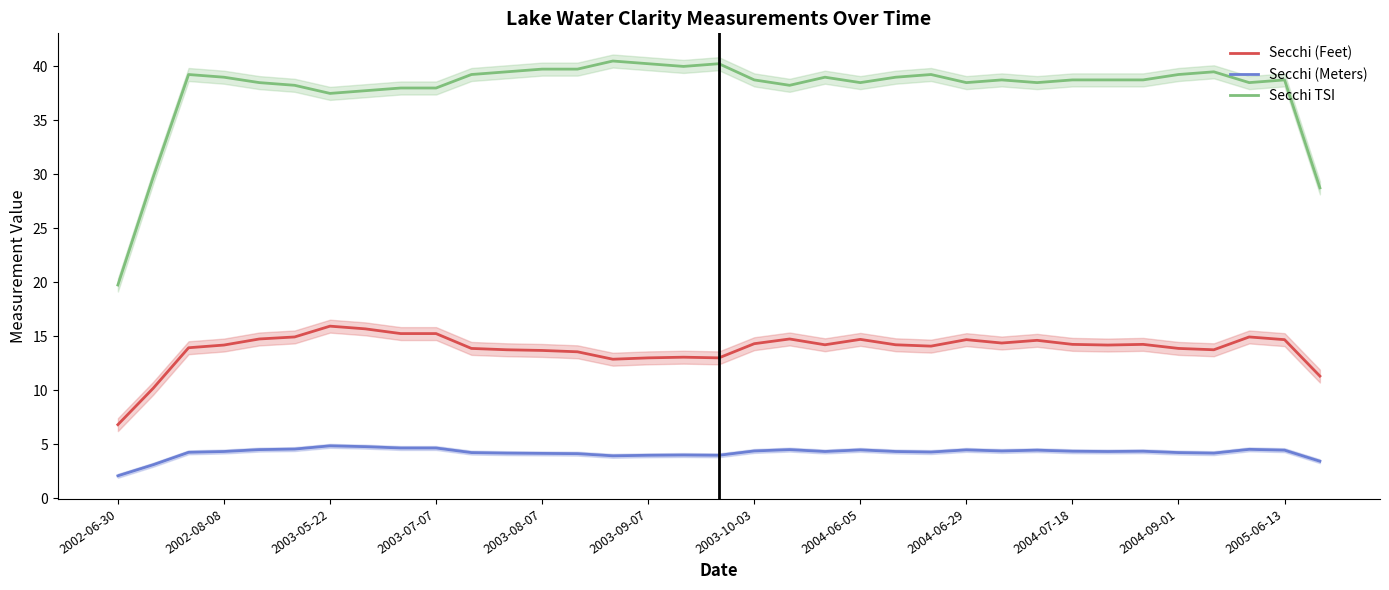

What is the smallest value displayed?

2.1